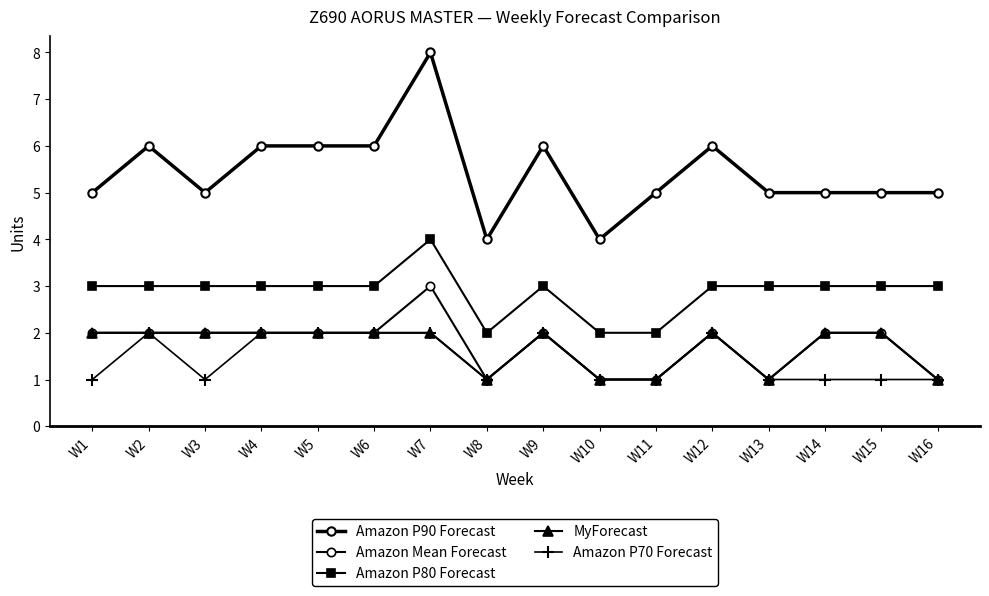

How many lines are shown in the chart?

5